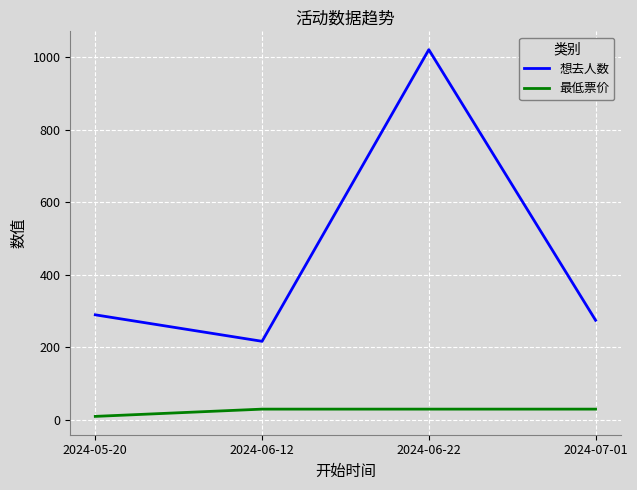

What is the sum of all 想去人数 values?

1803